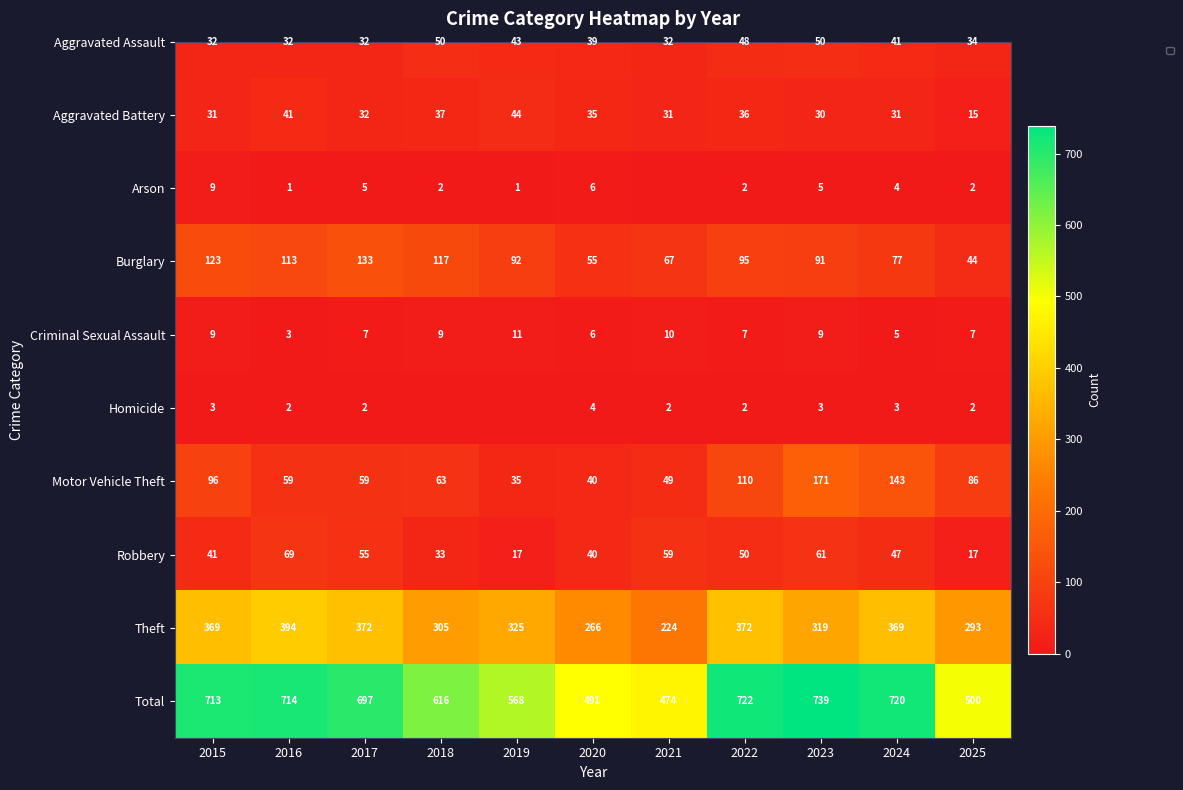

Which category has the lowest value across all series?

2021